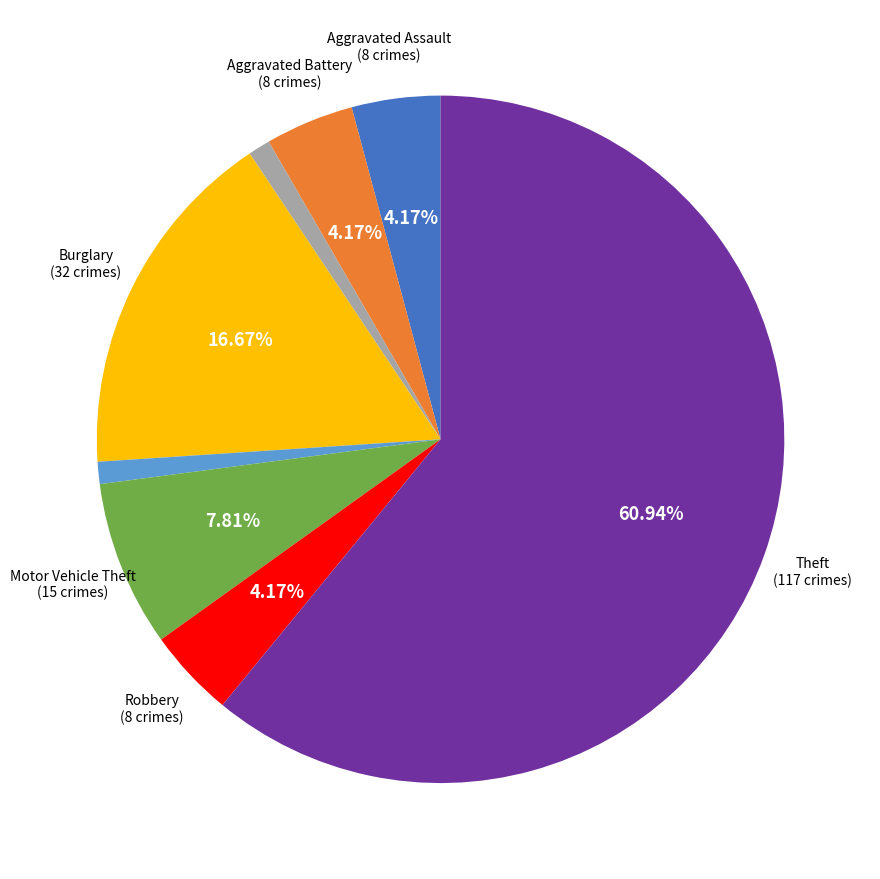

How many slices are in this pie chart?

8